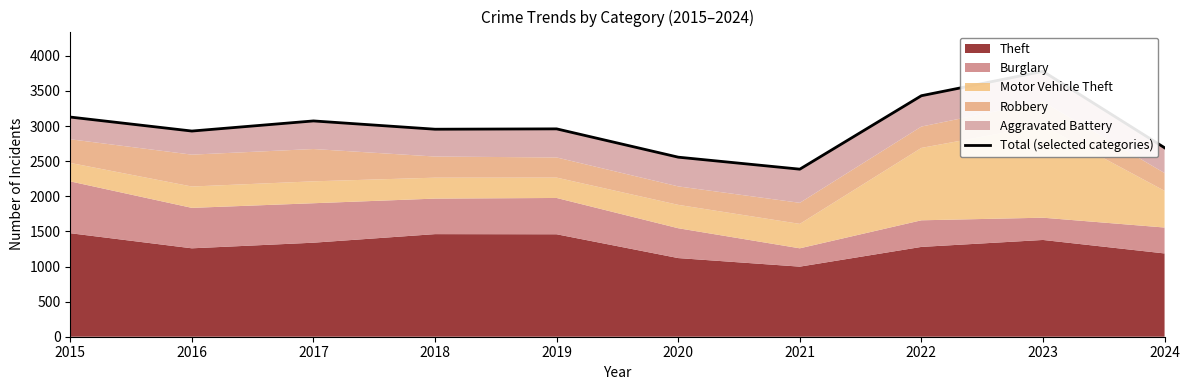

How many interior local valleys (lower than both neighbors) does the data have?

3